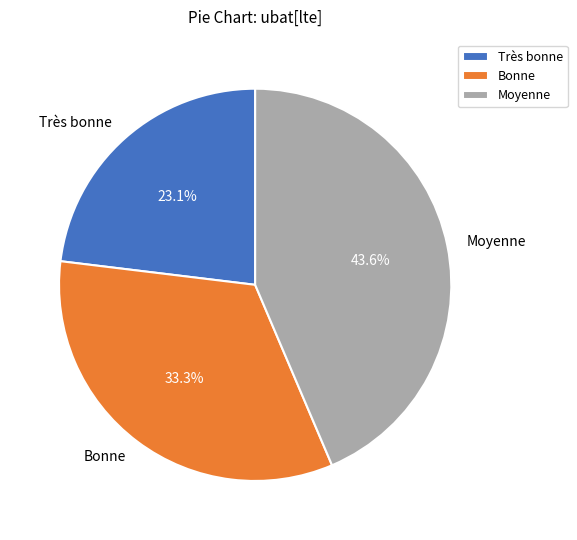

Does Très bonne represent more than half of the total?

No